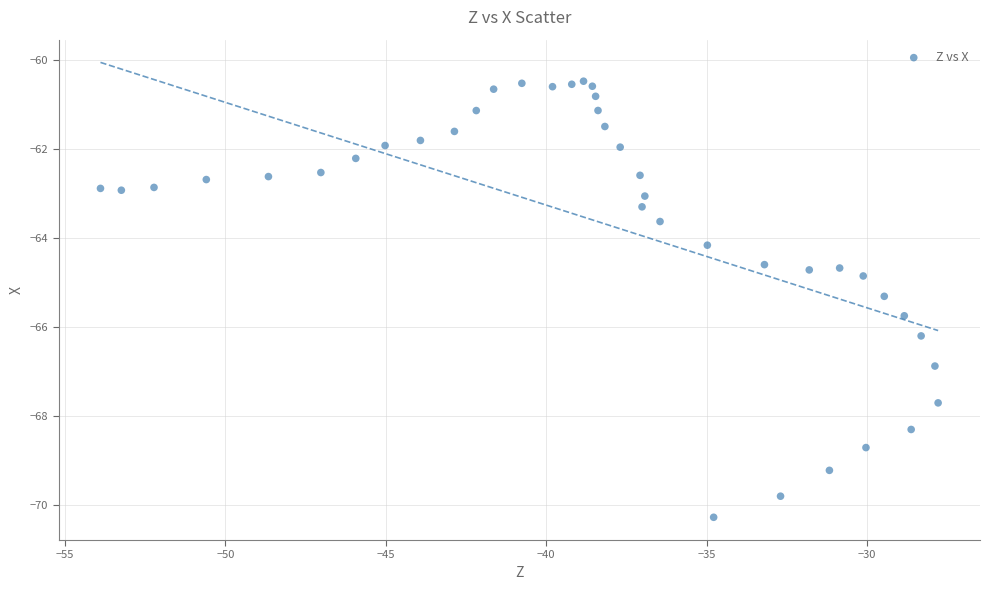

What is the range of Y values (max minus min)?

9.8